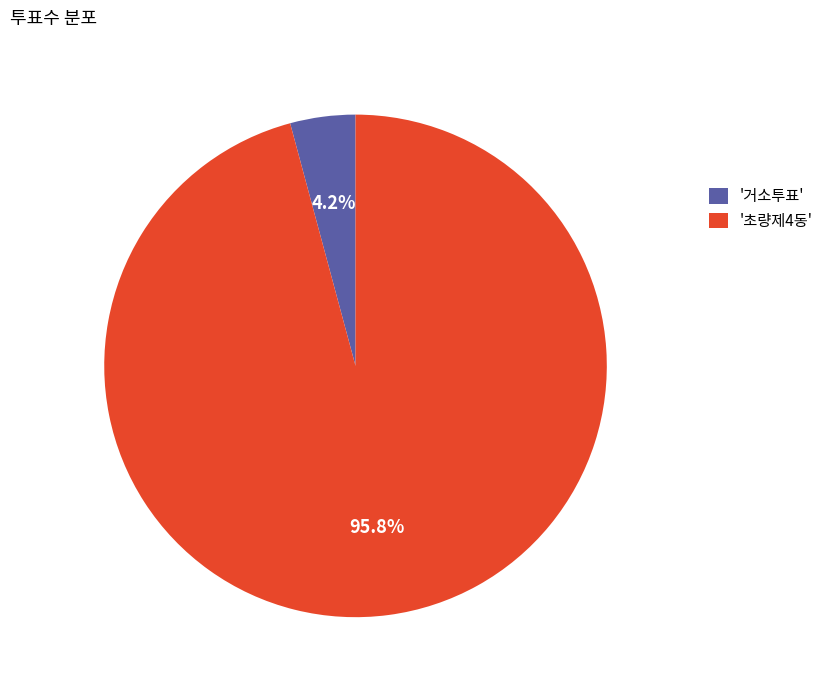

What portion of the pie excludes '초량제4동'?

4.2%